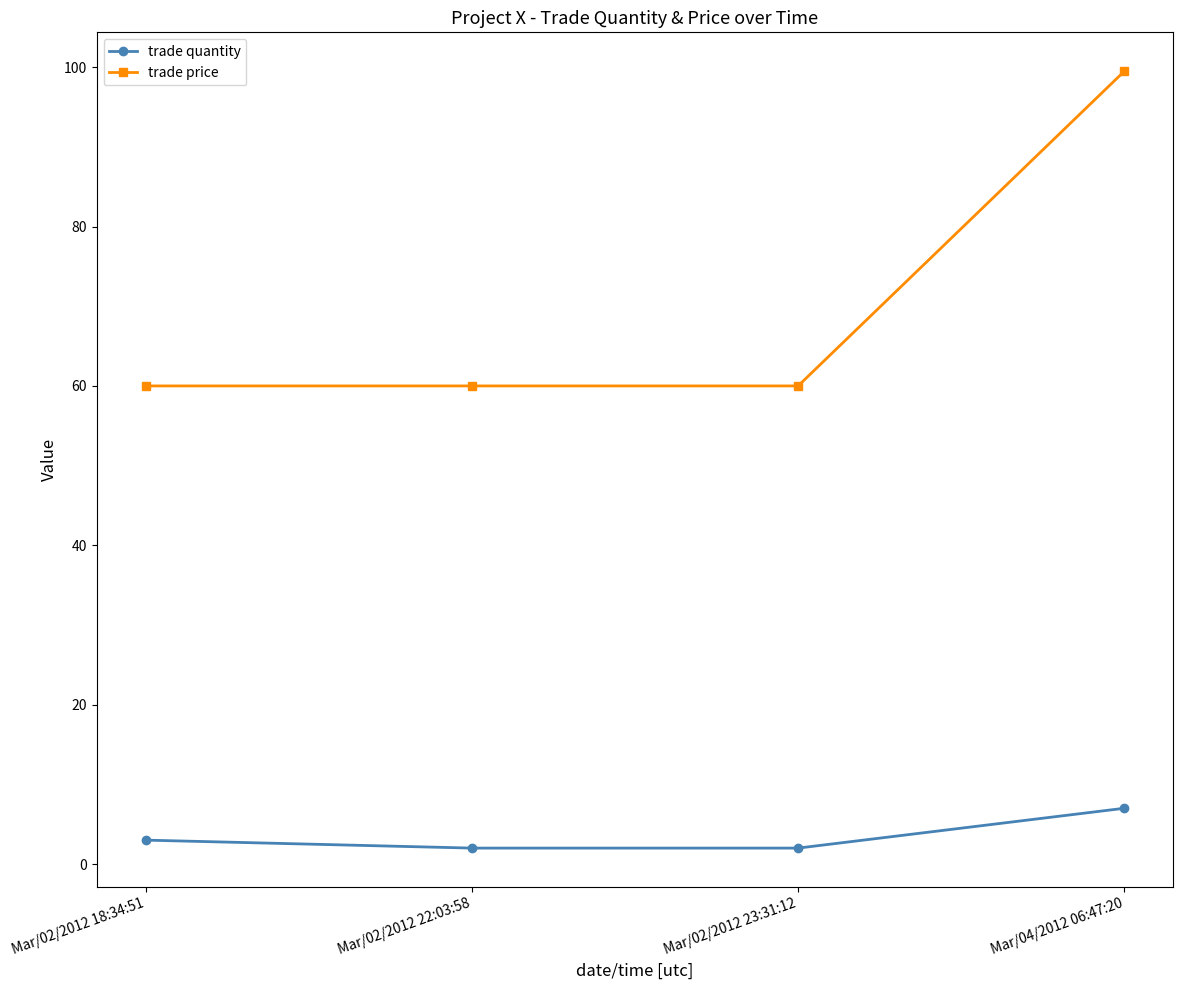

What is the difference between the highest and lowest values at Mar/04/2012 06:47:20?

92.5